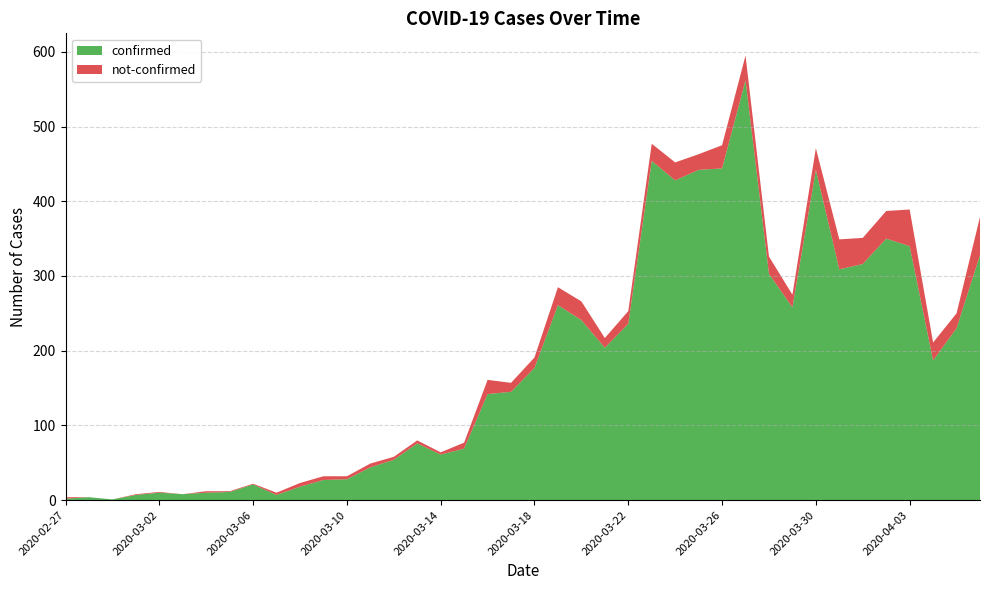

Reading left to right, extract all data points from this chart.

confirmed: 2020-02-27=2	2020-02-28=4	2020-02-29=1	2020-03-01=7	2020-03-02=10	2020-03-03=8	2020-03-04=10	2020-03-05=11	2020-03-06=21	2020-03-07=7	2020-03-08=18	2020-03-09=27	2020-03-10=28	2020-03-11=44	2020-03-12=54	2020-03-13=76	2020-03-14=61	2020-03-15=69	2020-03-16=142	2020-03-17=145	2020-03-18=177	2020-03-19=261	2020-03-20=241	2020-03-21=204	2020-03-22=236	2020-03-23=454	2020-03-24=428	2020-03-25=442	2020-03-26=444	2020-03-27=562	2020-03-28=303	2020-03-29=258	2020-03-30=442	2020-03-31=309	2020-04-01=316	2020-04-02=350	2020-04-03=340	2020-04-04=187	2020-04-05=230	2020-04-06=328
not-confirmed: 2020-02-27=2	2020-02-28=0	2020-02-29=0	2020-03-01=1	2020-03-02=1	2020-03-03=0	2020-03-04=2	2020-03-05=1	2020-03-06=1	2020-03-07=3	2020-03-08=5	2020-03-09=5	2020-03-10=4	2020-03-11=5	2020-03-12=4	2020-03-13=4	2020-03-14=3	2020-03-15=8	2020-03-16=19	2020-03-17=12	2020-03-18=14	2020-03-19=24	2020-03-20=25	2020-03-21=13	2020-03-22=17	2020-03-23=23	2020-03-24=24	2020-03-25=21	2020-03-26=31	2020-03-27=33	2020-03-28=23	2020-03-29=17	2020-03-30=29	2020-03-31=40	2020-04-01=35	2020-04-02=37	2020-04-03=49	2020-04-04=24	2020-04-05=20	2020-04-06=51